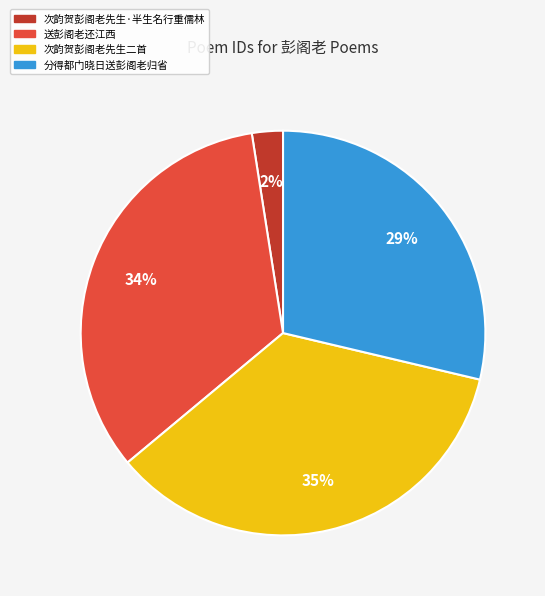

Rank the categories by value from lowest to highest.

次韵贺彭阁老先生·半生名行重儒林, 分得都门晓日送彭阁老归省, 送彭阁老还江西, 次韵贺彭阁老先生二首